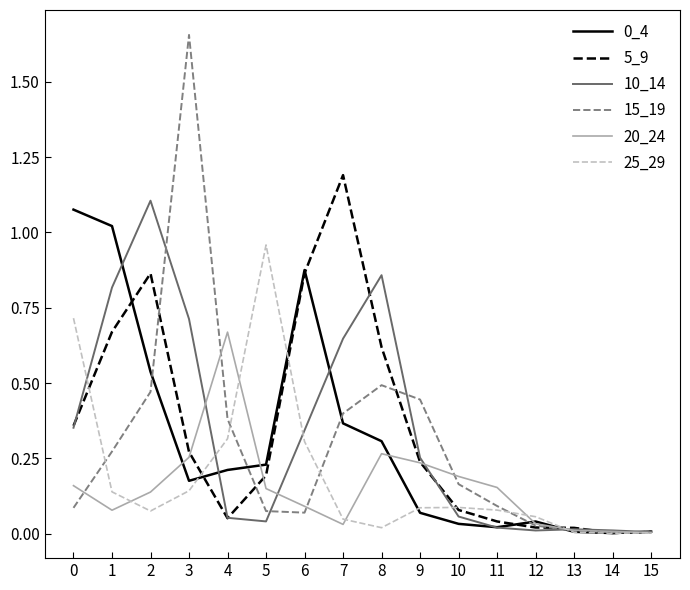

Which series changed the most between 3 and 15?

15_19